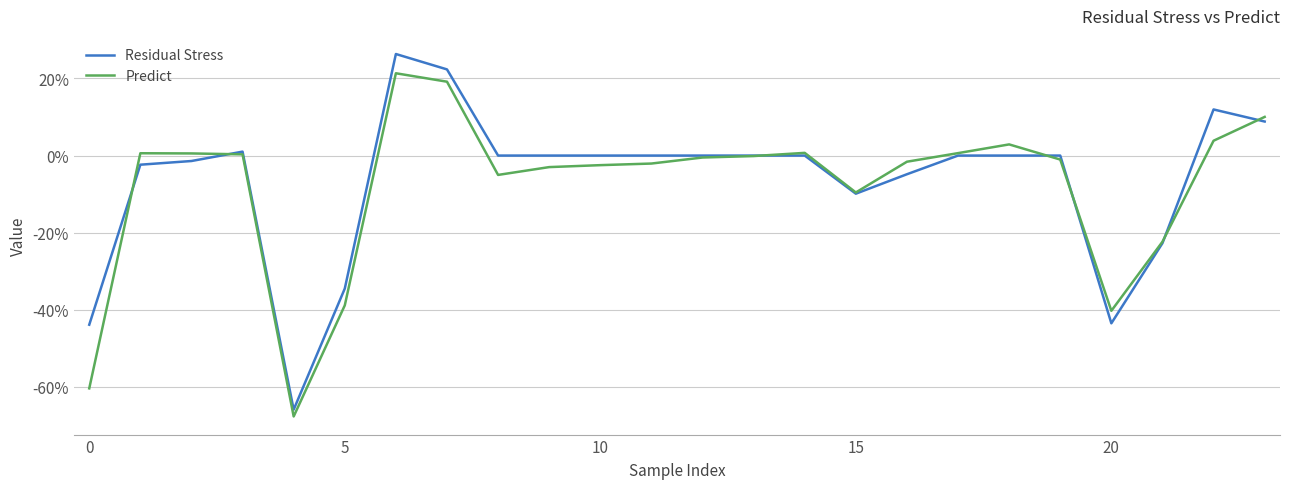

What is the sum of all Residual Stress values?

-1.6